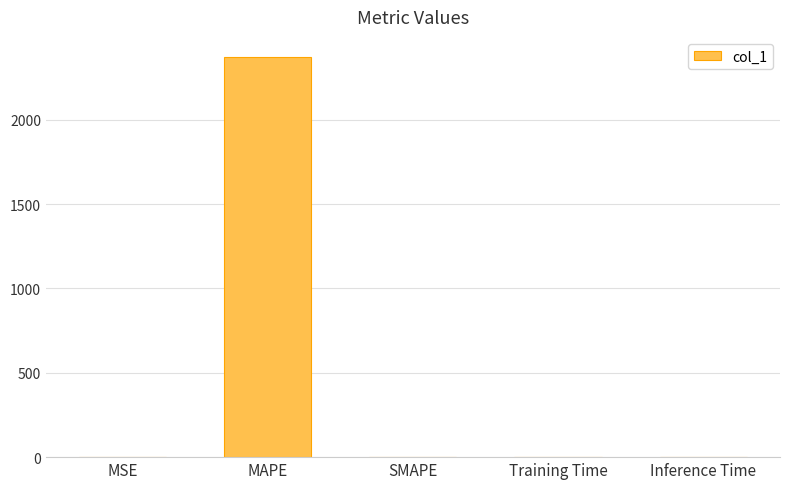

Count the number of data series in this chart.

1